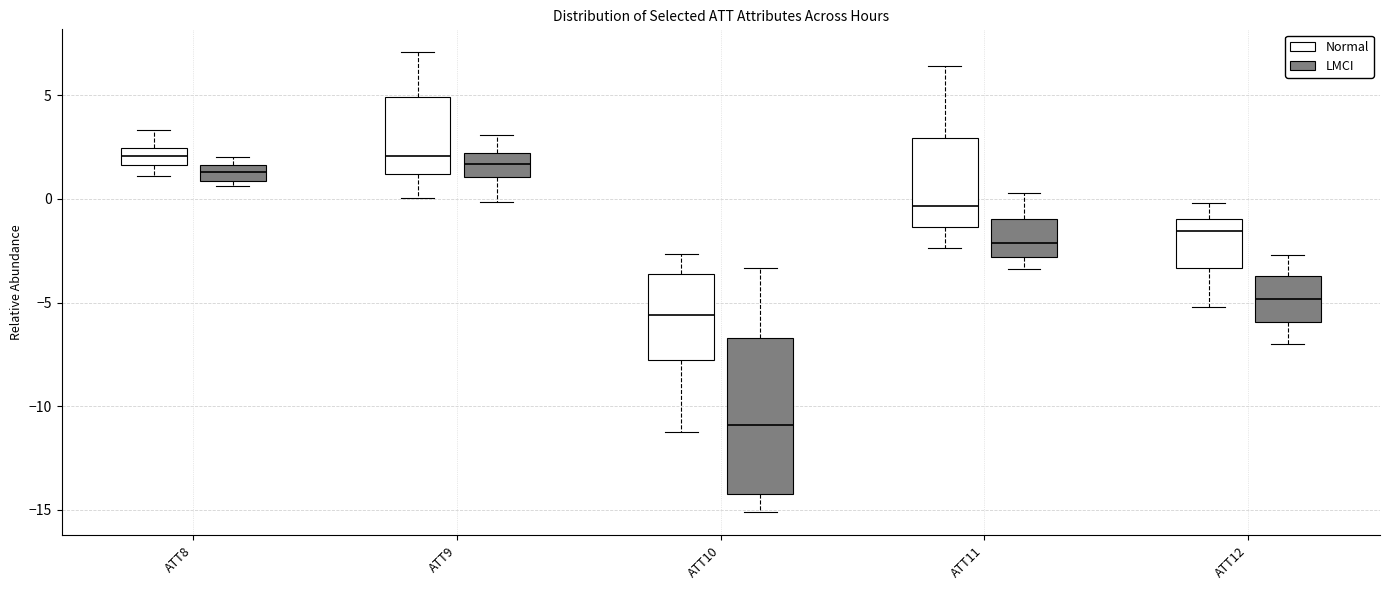

Comparing the boxes themselves (not the whiskers), which one is the tallest?

ATT10 (LMCI)